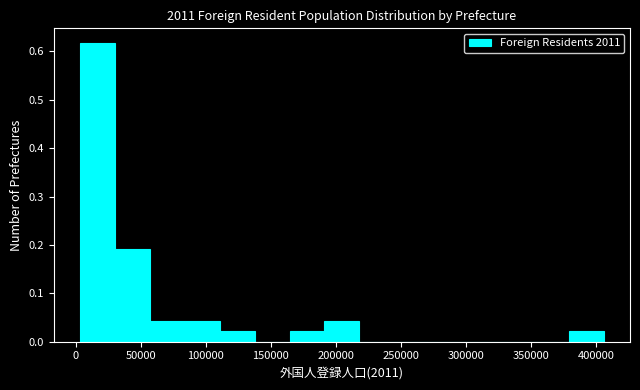

Which range on the x-axis has the tallest bar?

5000 to 30000